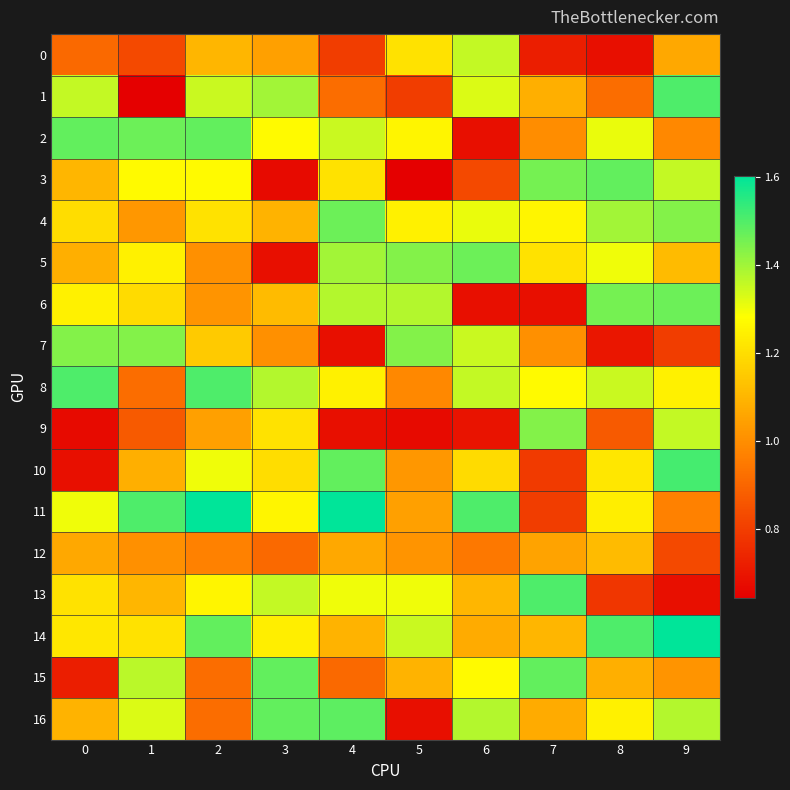

What is the difference between the highest and lowest values at 0?

0.8